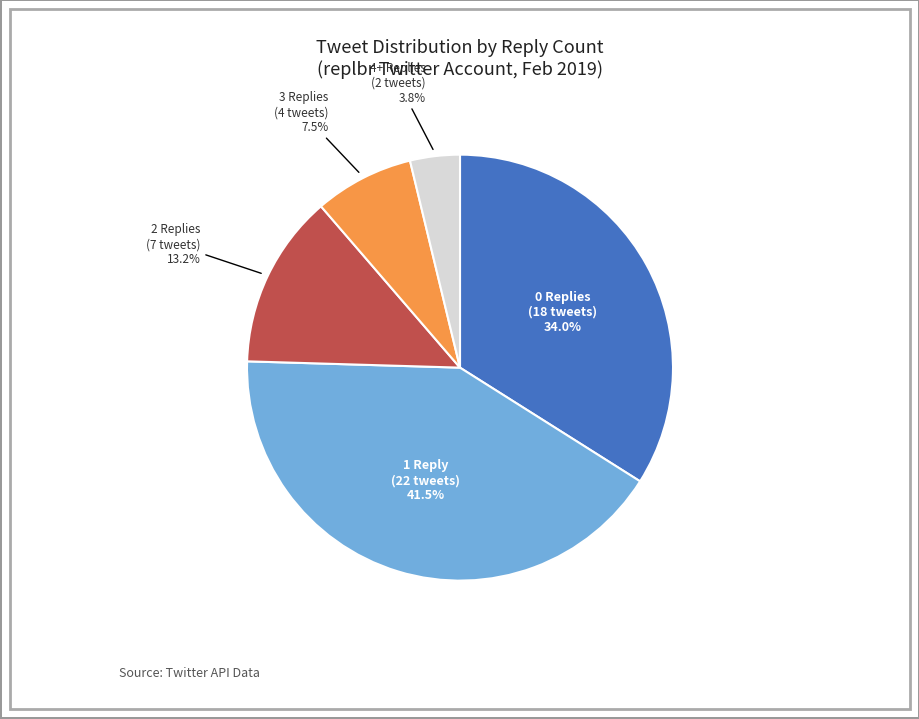

Is there a majority slice in this chart?

No